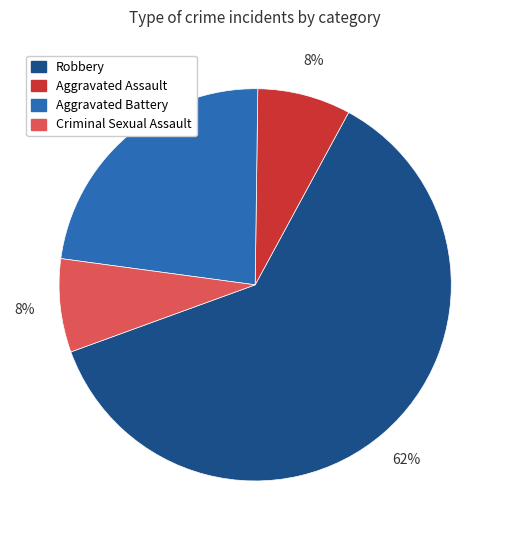

To the nearest percent, what is the combined percentage of Criminal Sexual Assault and Aggravated Battery?

31%